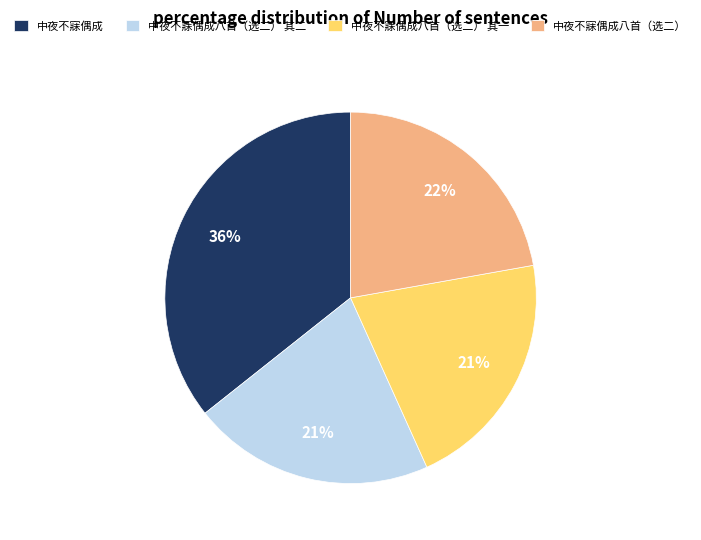

True or false: 中夜不寐偶成八首（选二） 其一 accounts for 21% of the total.

True